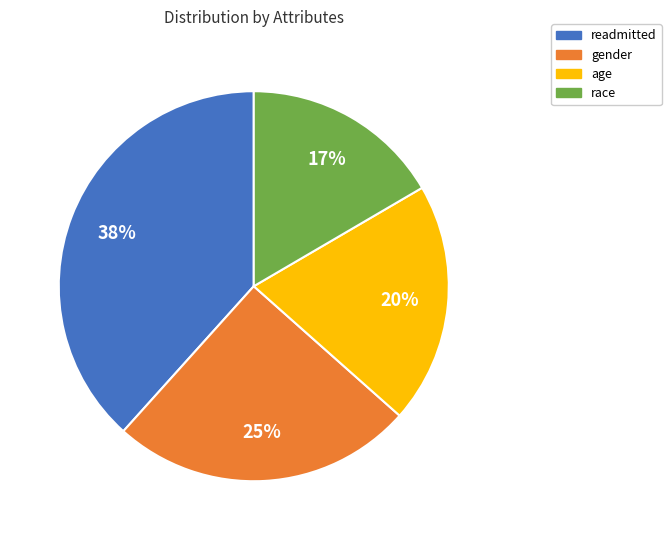

Combined, do gender and race account for over 50%?

No